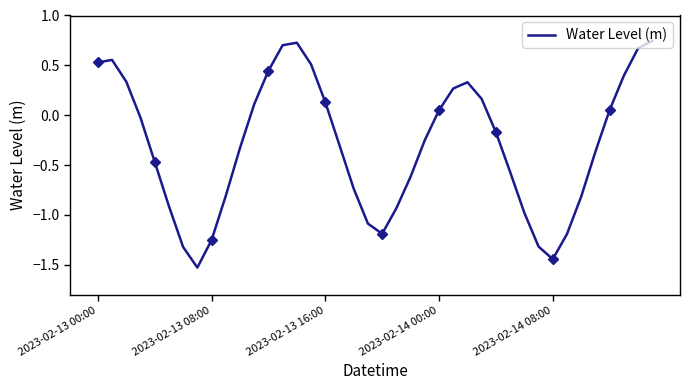

What is the label of the 29th point from the right?

11